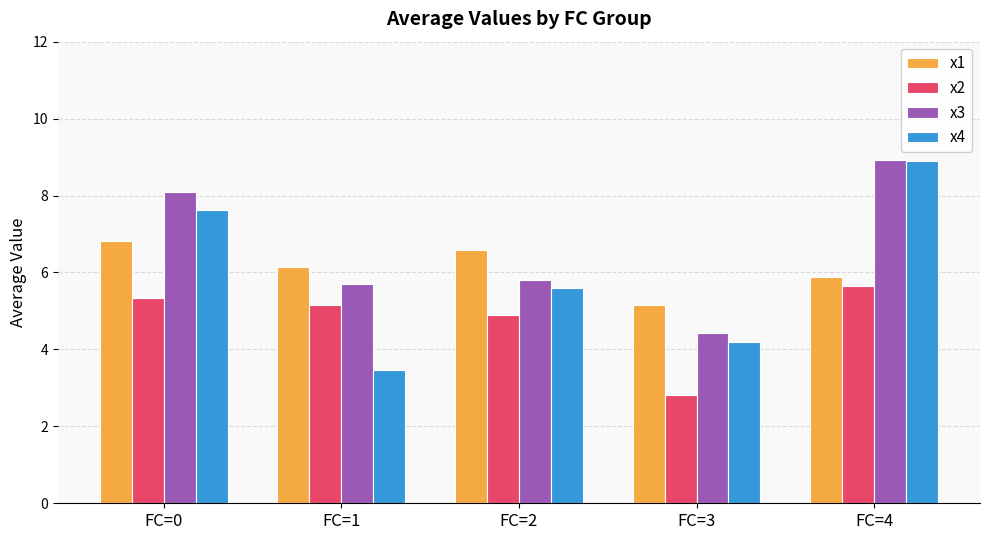

List the labels in order of x2 value, largest first.

FC=4, FC=0, FC=1, FC=2, FC=3